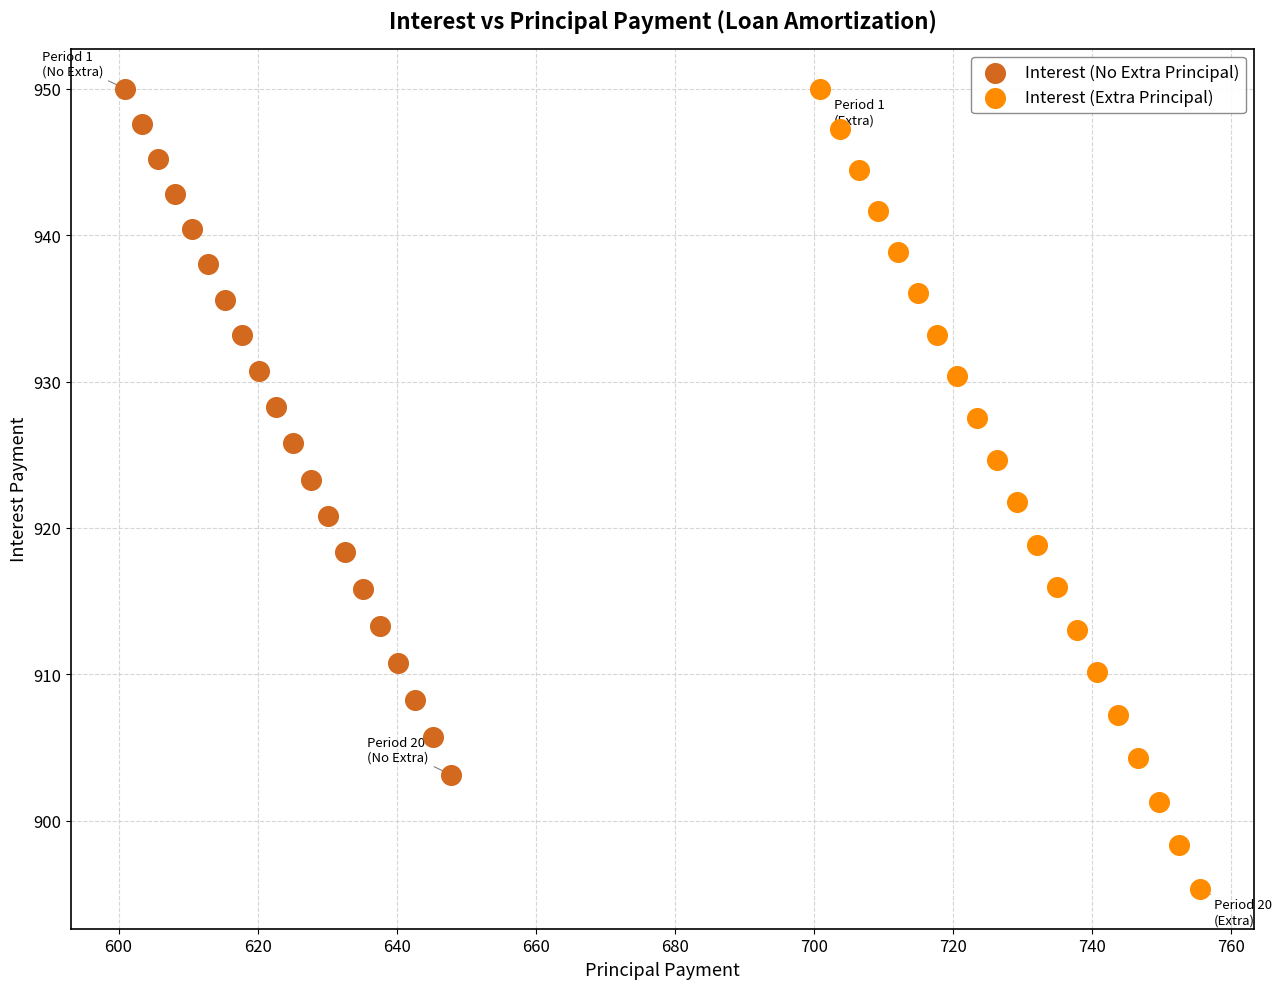

Which series has the largest Y range (max minus min)?

Interest (Extra Principal)